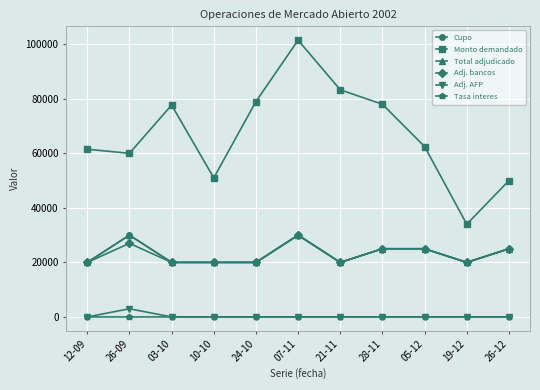

The Adj. bancos series shows 20000.0 at 19-12. True or false?

True